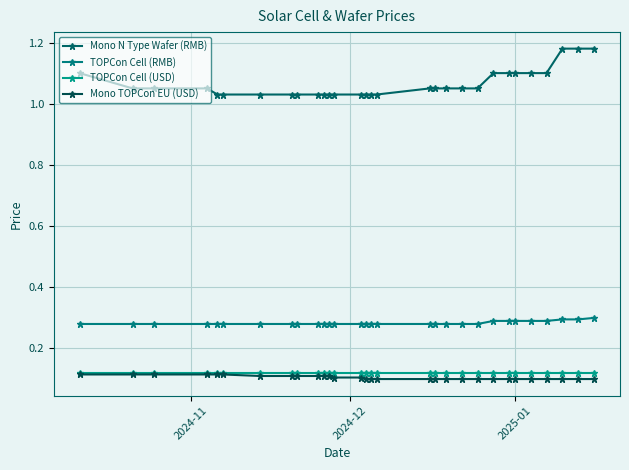

Does the chart have visible grid lines?

Yes